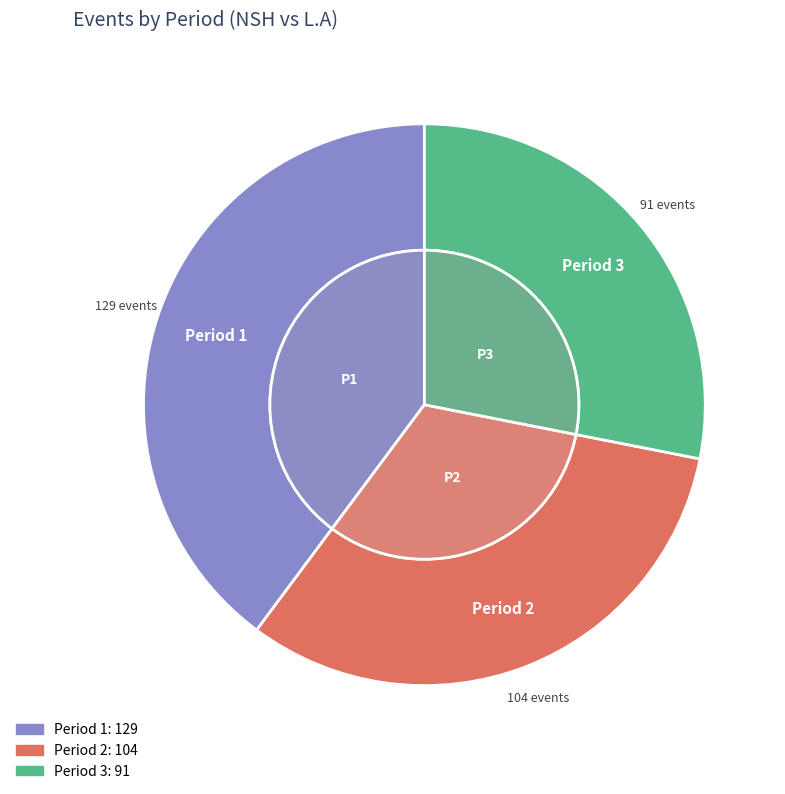

Is there any slice that represents more than half of the pie?

No